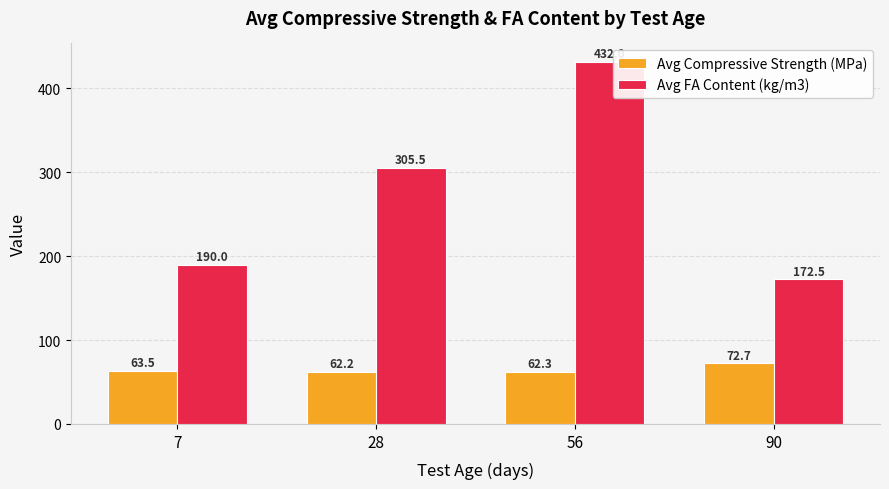

The Avg FA Content (kg/m3) series shows 305.5 at 28. True or false?

True